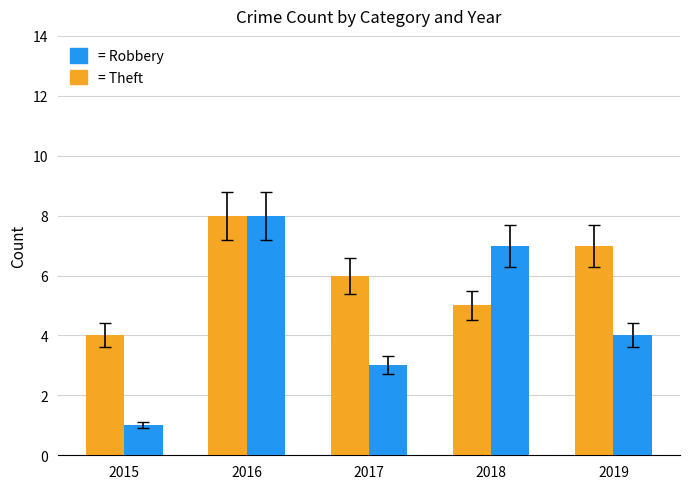

What is the spread (max minus min) of values at 2017?

3